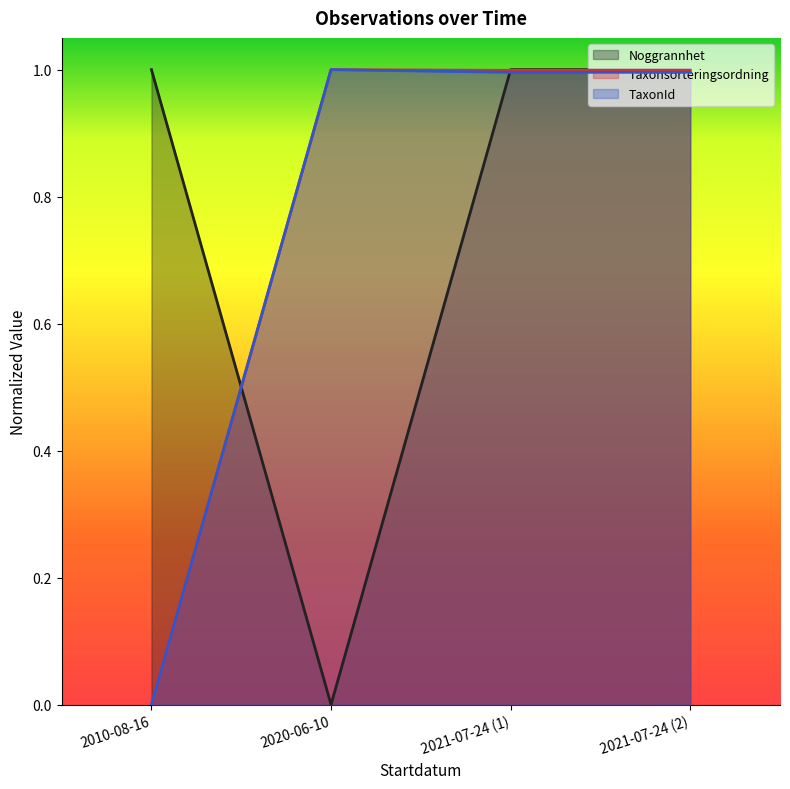

Which series has the largest total across all categories?

Noggrannhet